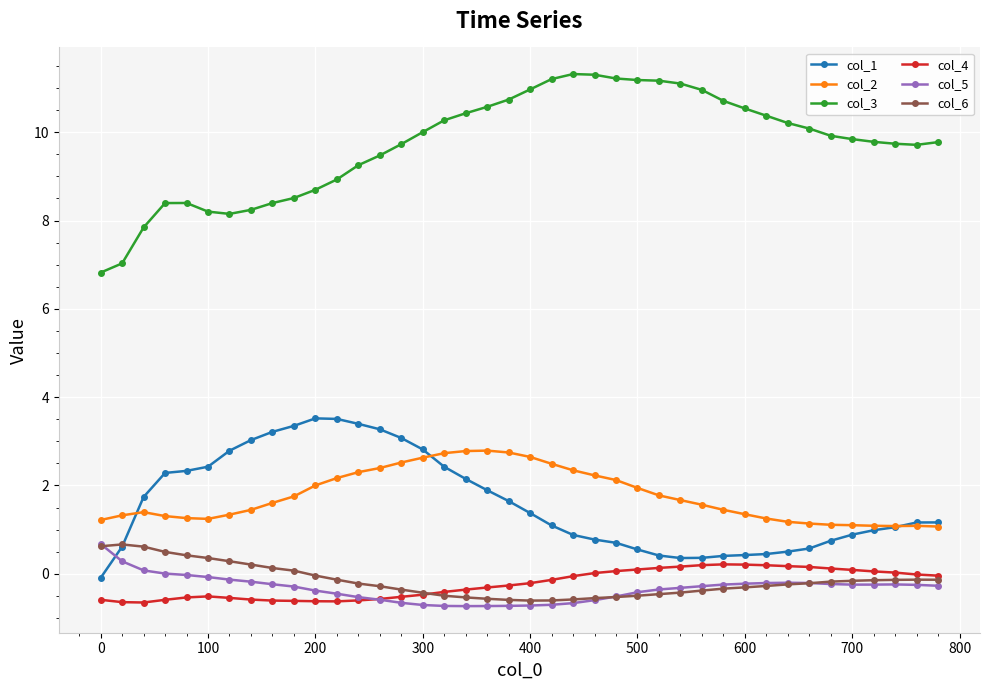

In col_6, how many points are higher than both neighbors (excluding endpoints)?

2